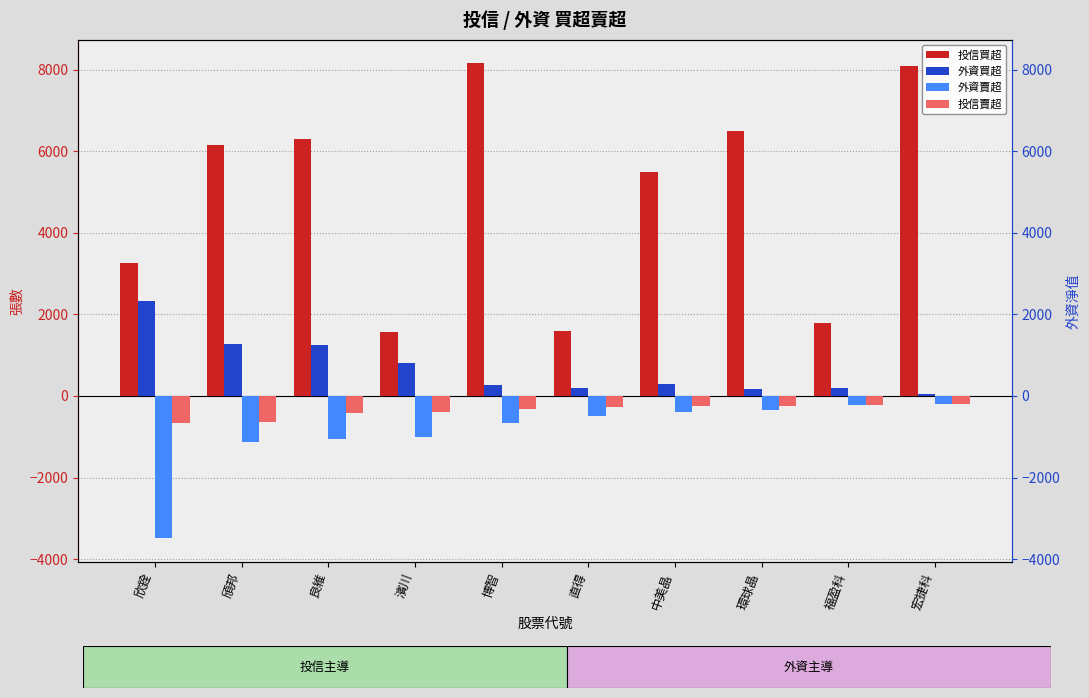

Between 環球晶 and 福盈科, which series saw the biggest shift?

投信買超